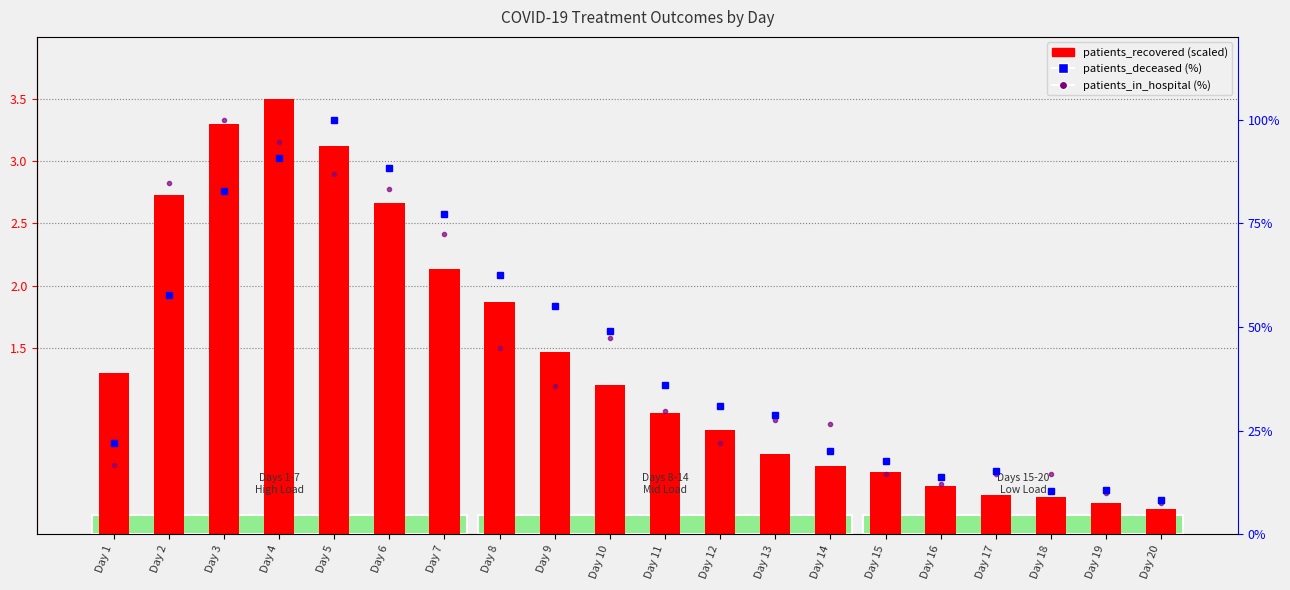

True or false: patients_deceased has a value of 22.1 at Day 1.

True